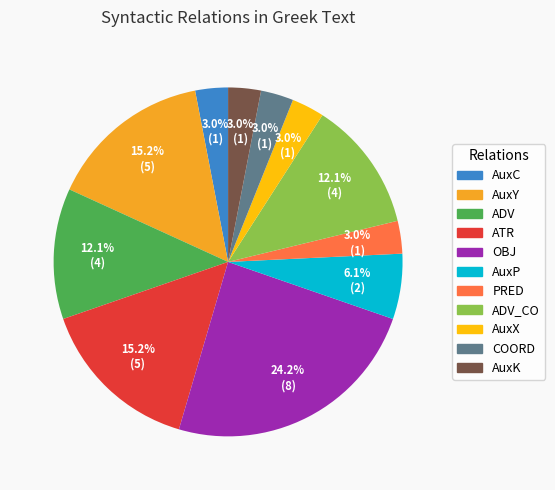

Is there any slice that represents more than half of the pie?

No